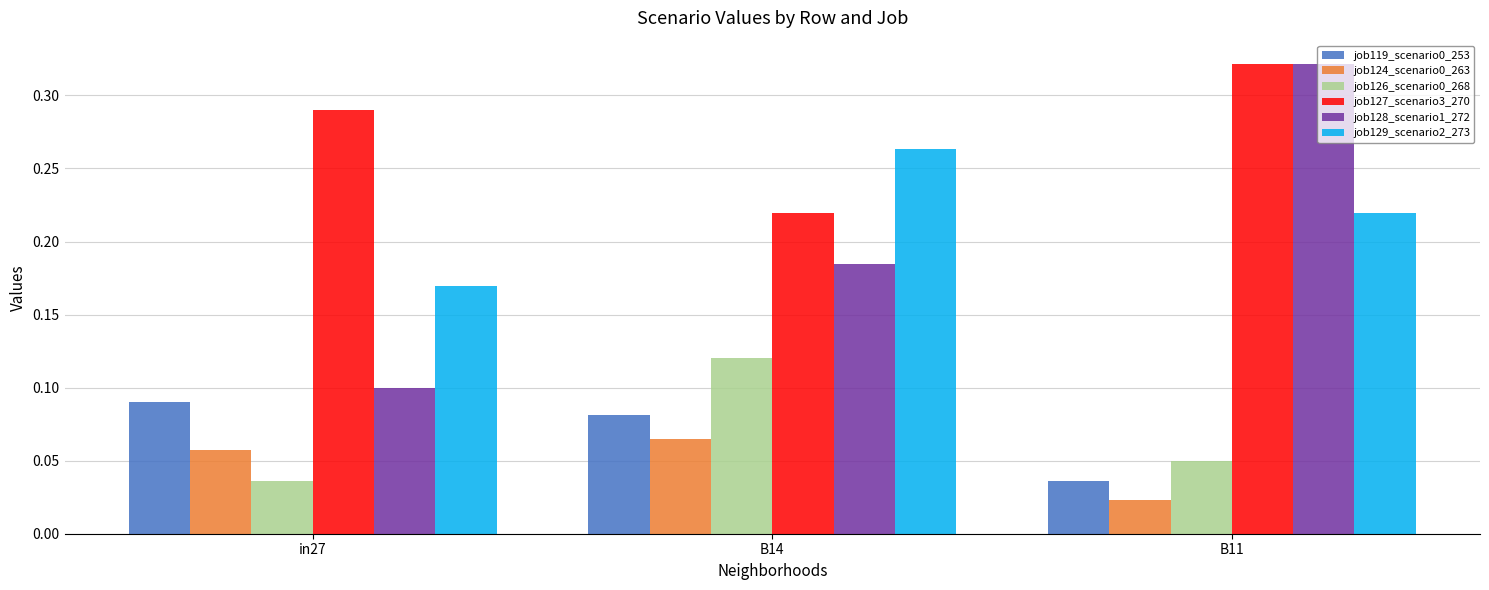

What is the sum of the job128_scenario1_272 values at in27 and B11?

0.4